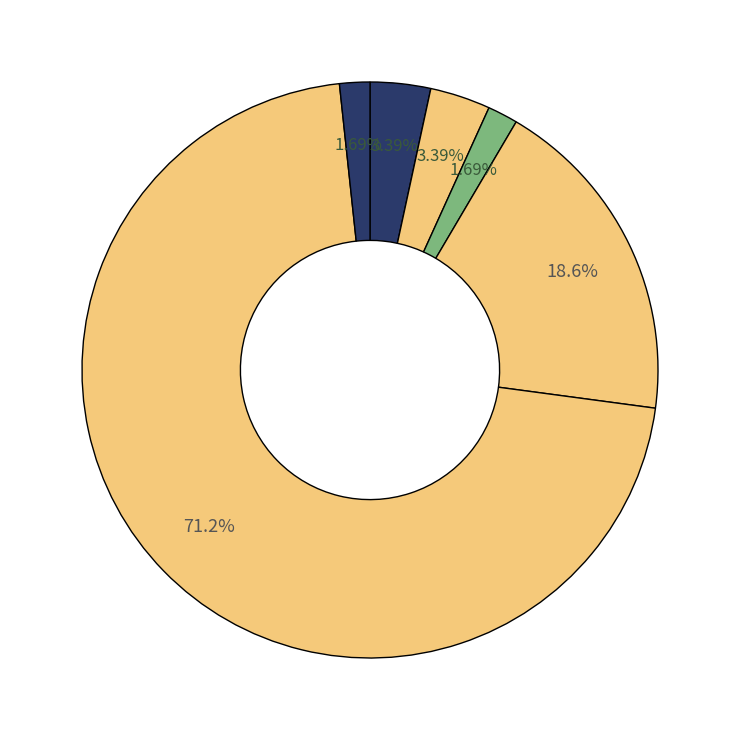

Count the number of slices in the pie.

6